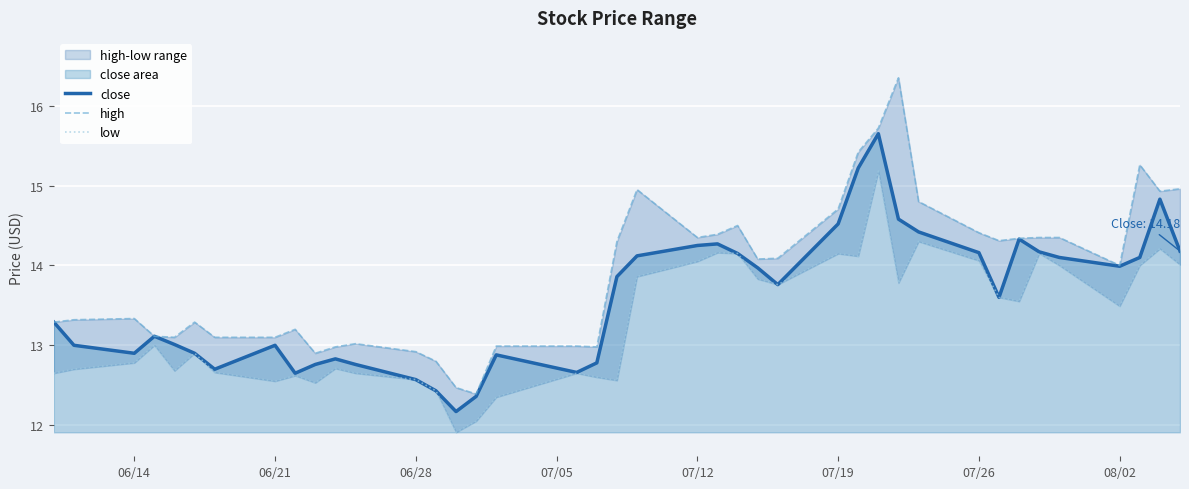

What is the maximum value for close?

15.7